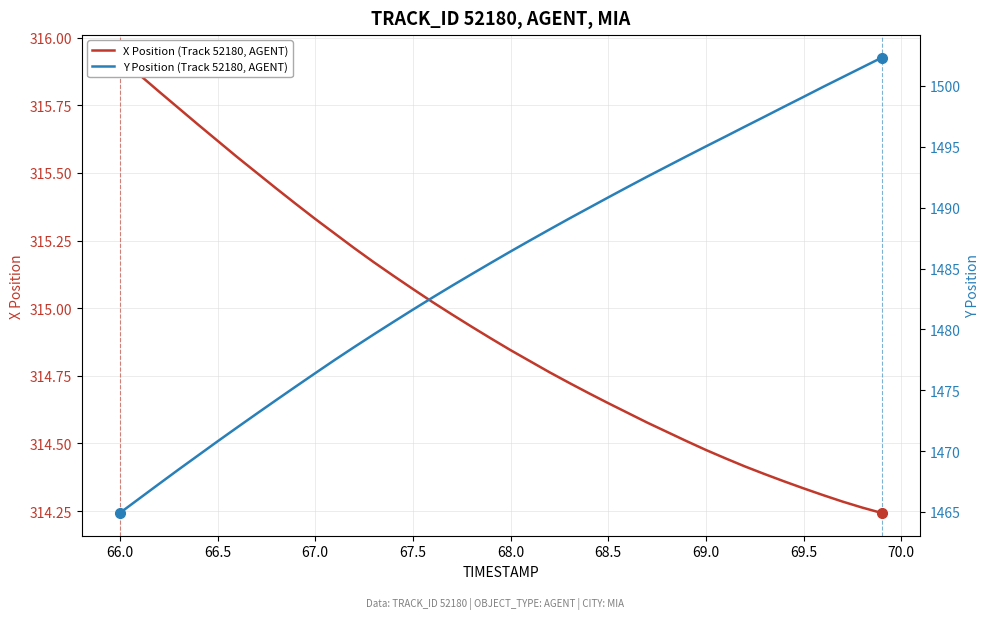

What is the greatest value displayed?

1502.3